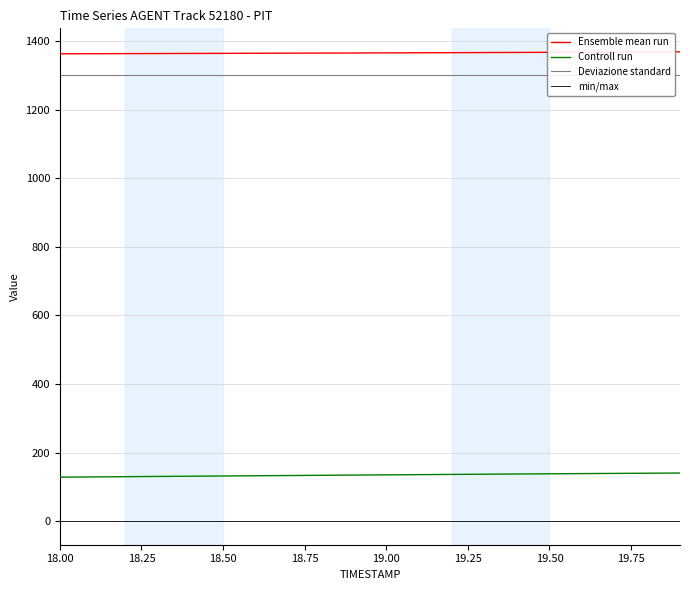

What is the lowest value of the Controll run series?

128.5